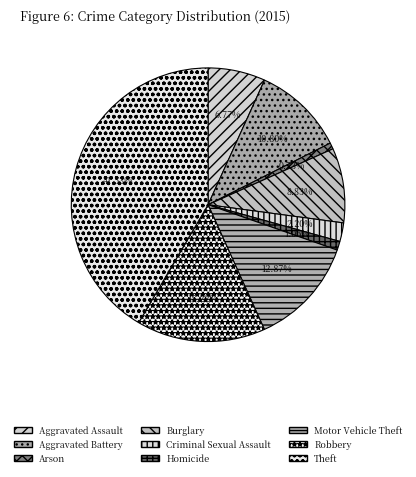

To the nearest percent, what percentage of the pie is Aggravated Assault?

7%